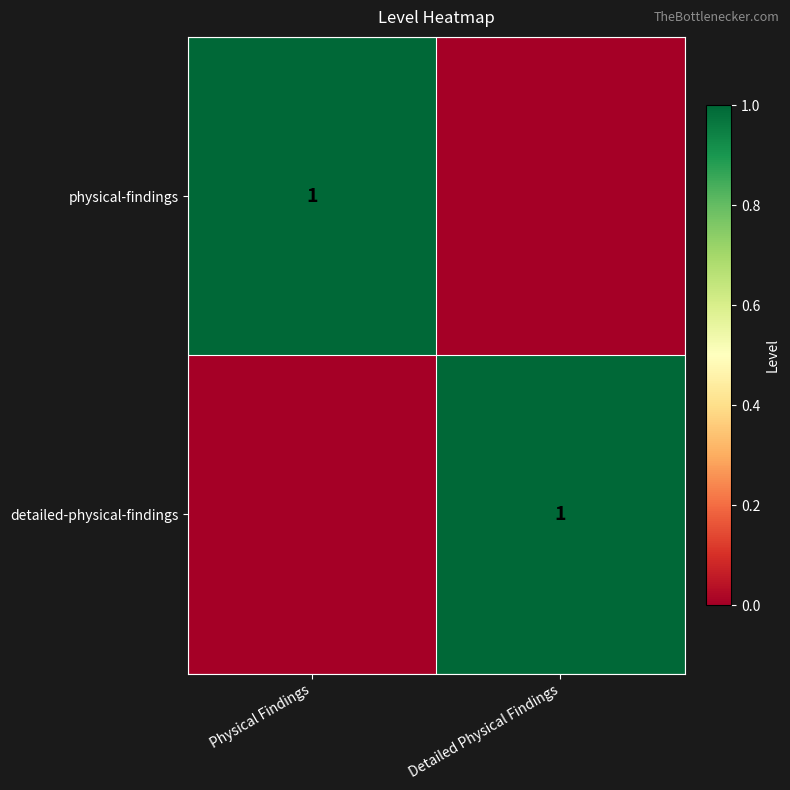

Is it true that physical-findings equals 1 at Physical Findings?

True